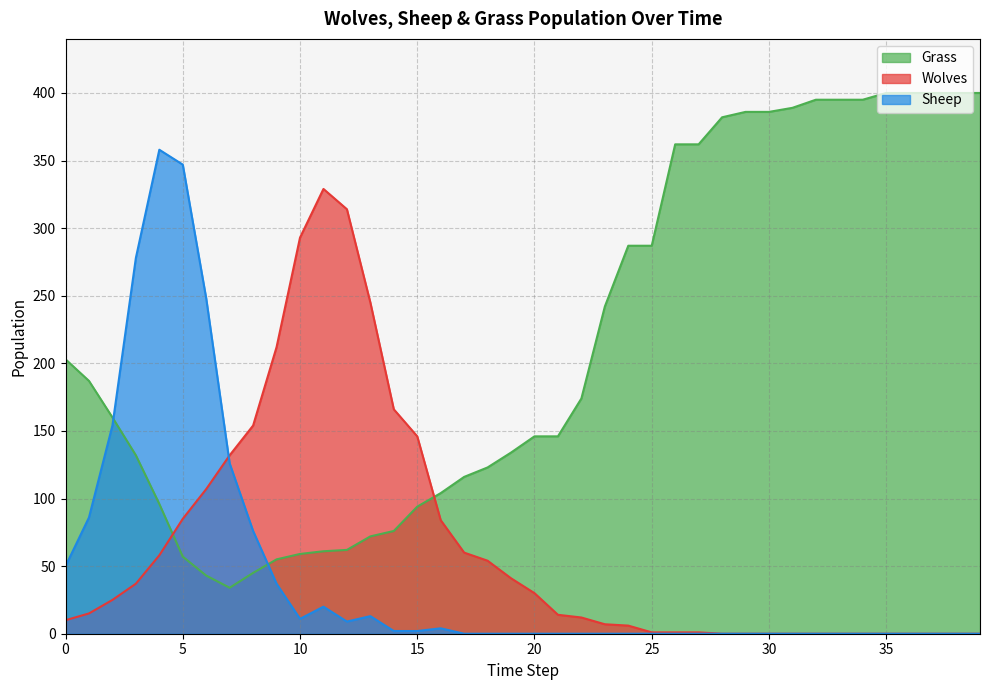

Which label corresponds to the largest value in the chart?

35